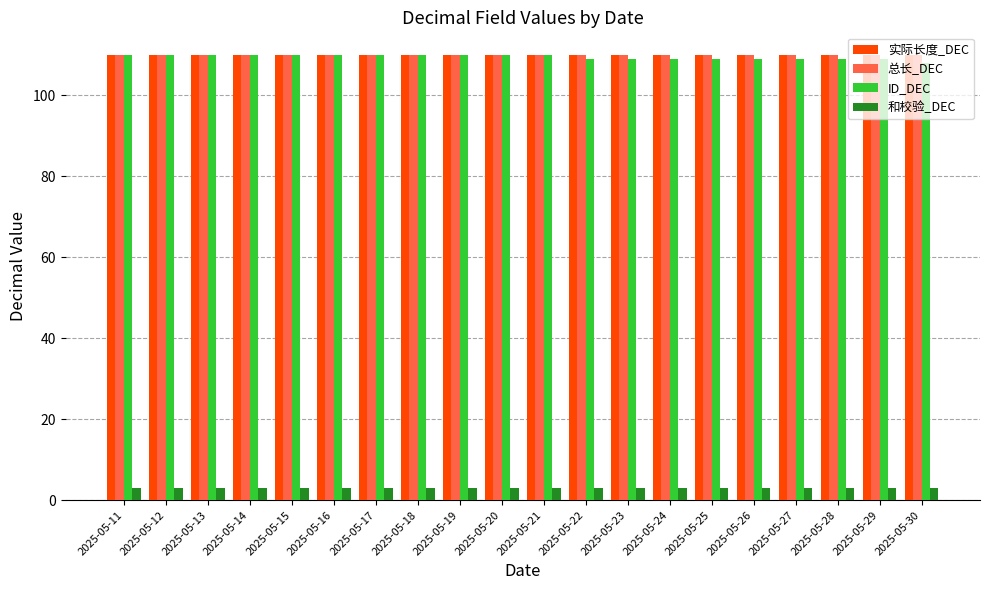

What is the lowest value of the 总长_DEC series?

110